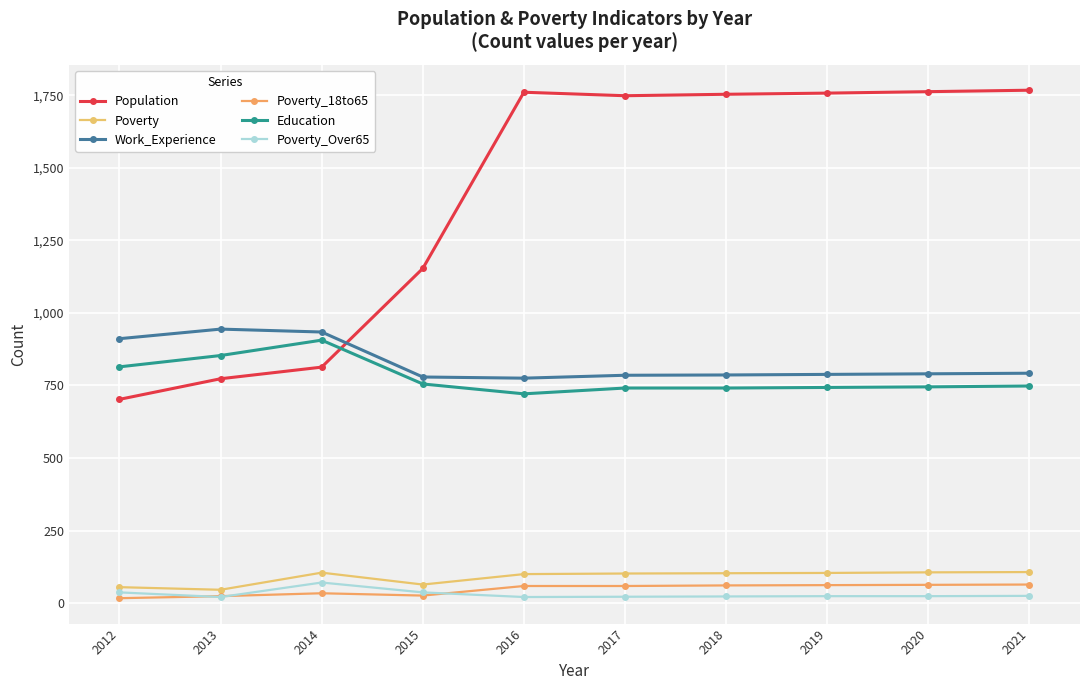

How many lines are shown in the chart?

6